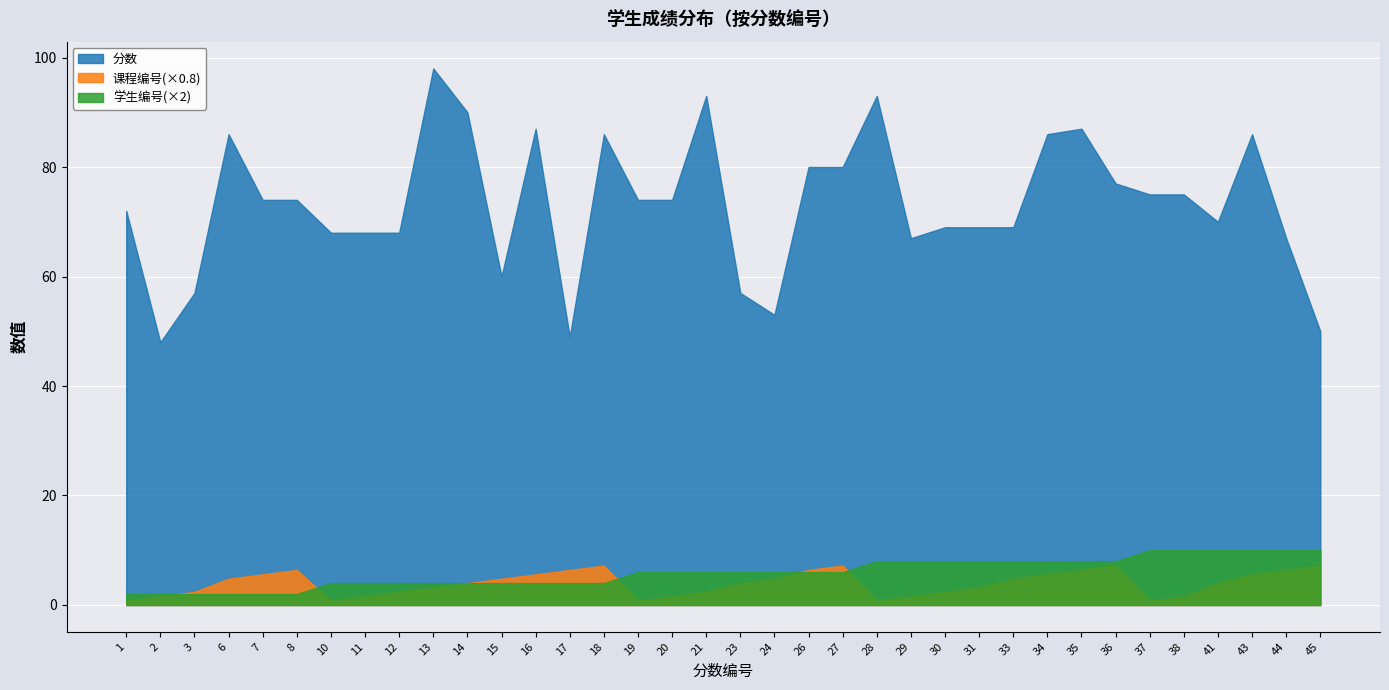

How many lines are shown in the chart?

3